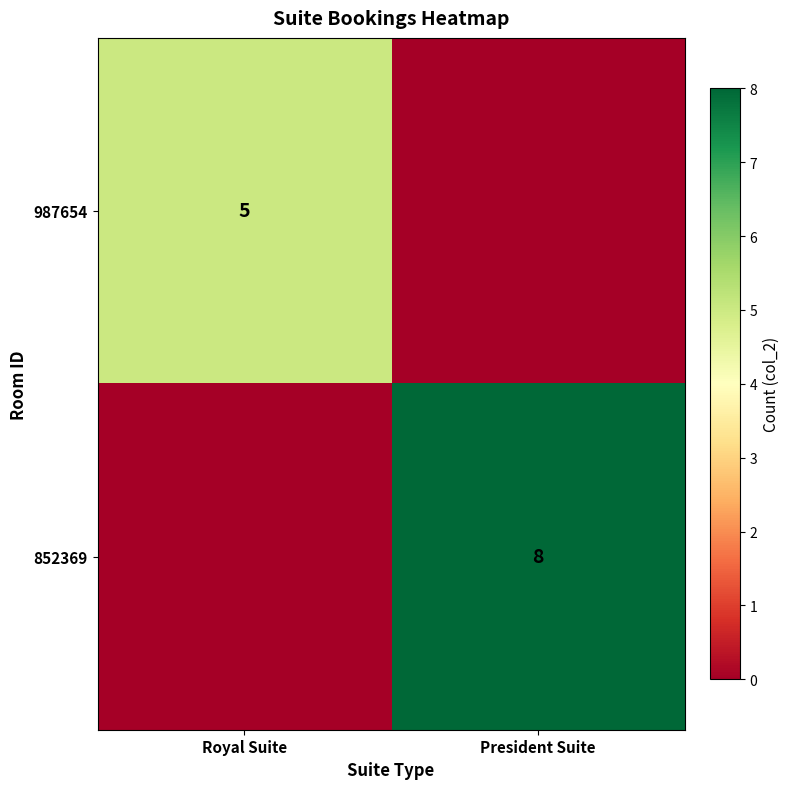

The value of 987654 at Royal Suite is 9. True or false?

False